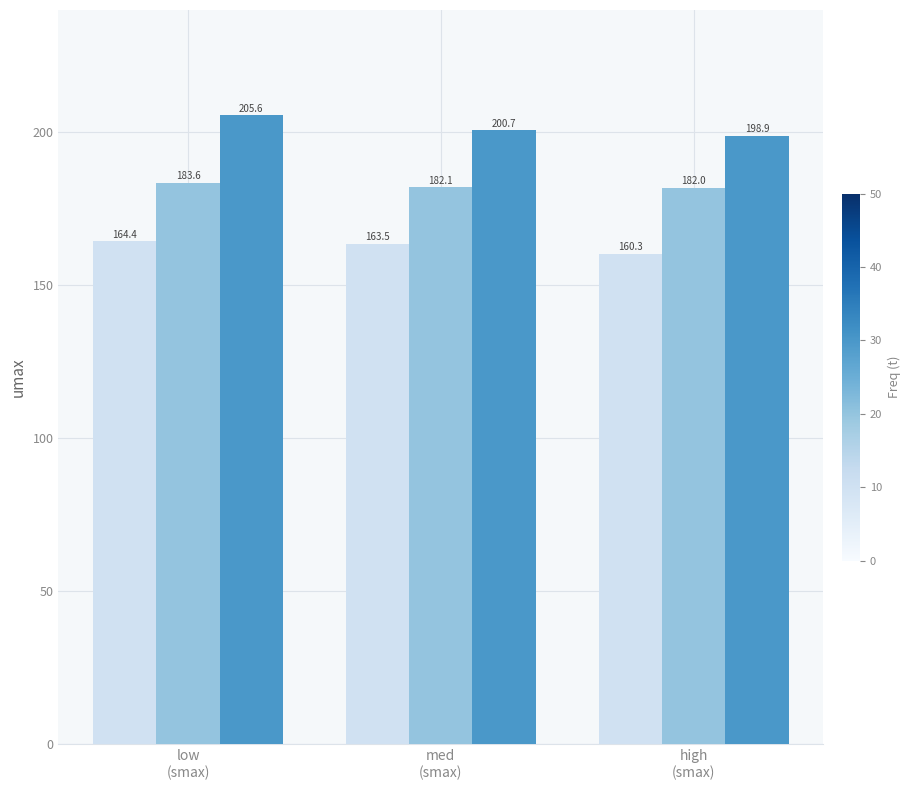

What is the greatest value displayed?

205.6